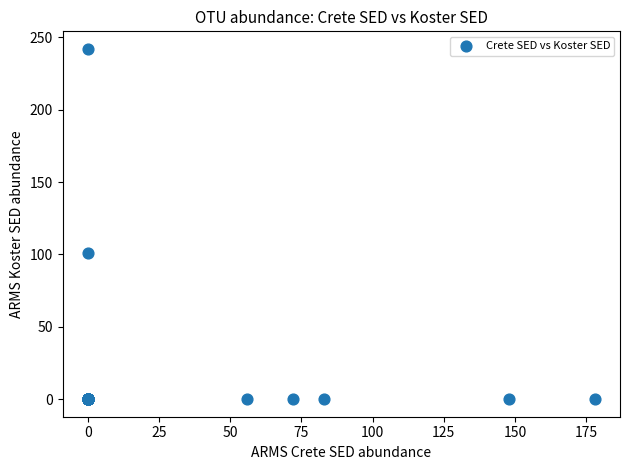

What Y value in the scatter plot is closest to 121?

101